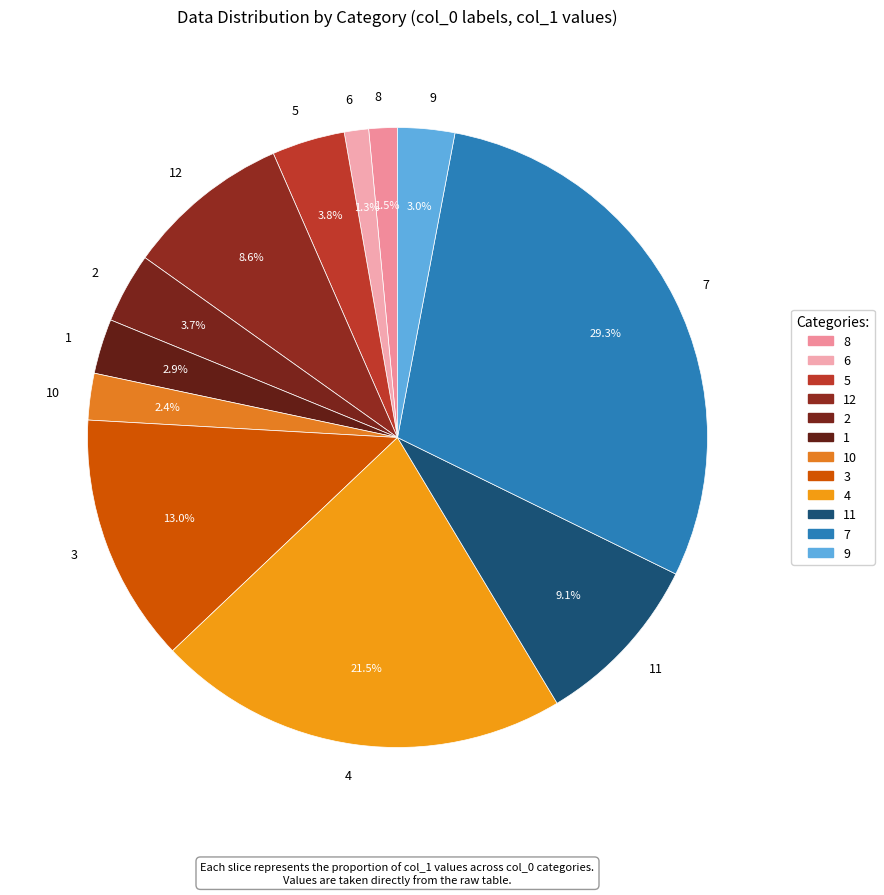

Count the number of slices in the pie.

12